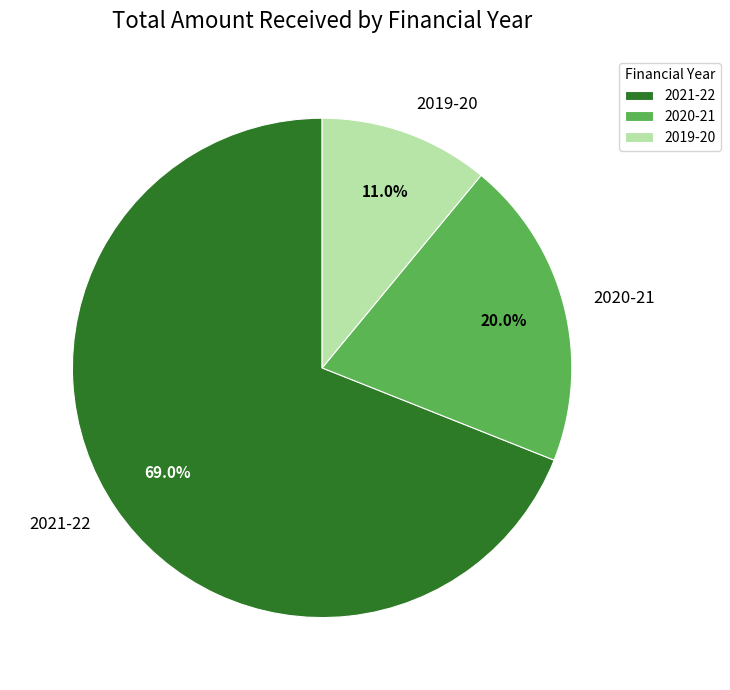

Combined, do 2019-20 and 2020-21 account for over 50%?

No